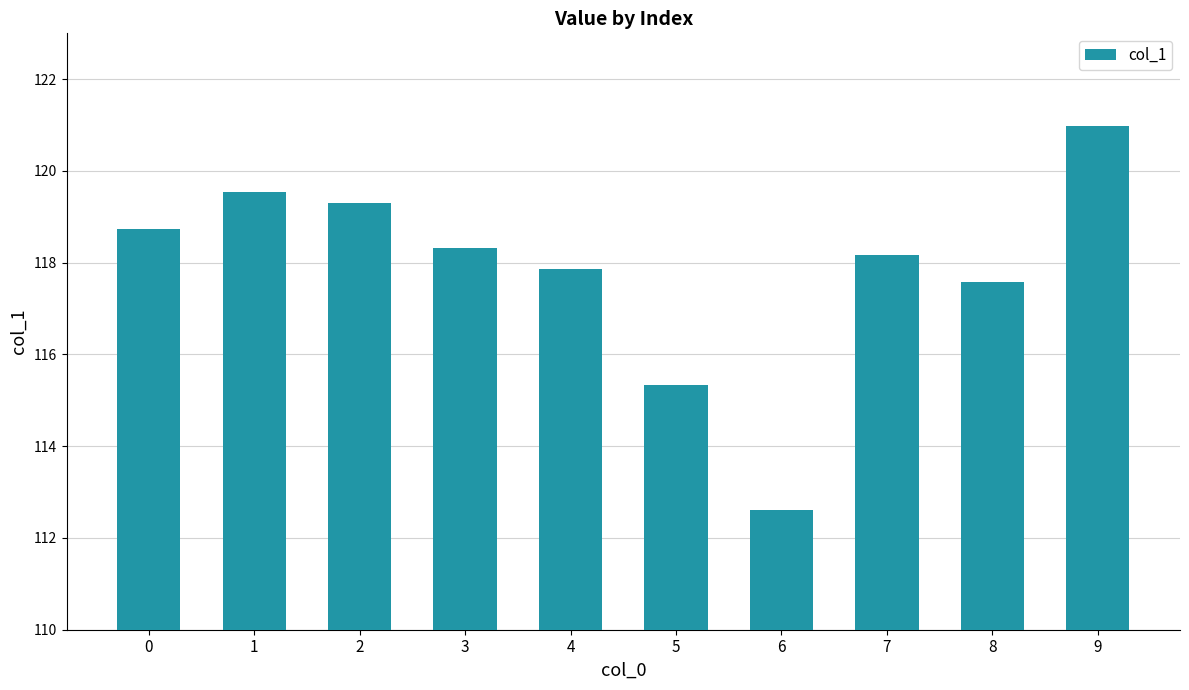

Between 1 and 3, which is larger?

1